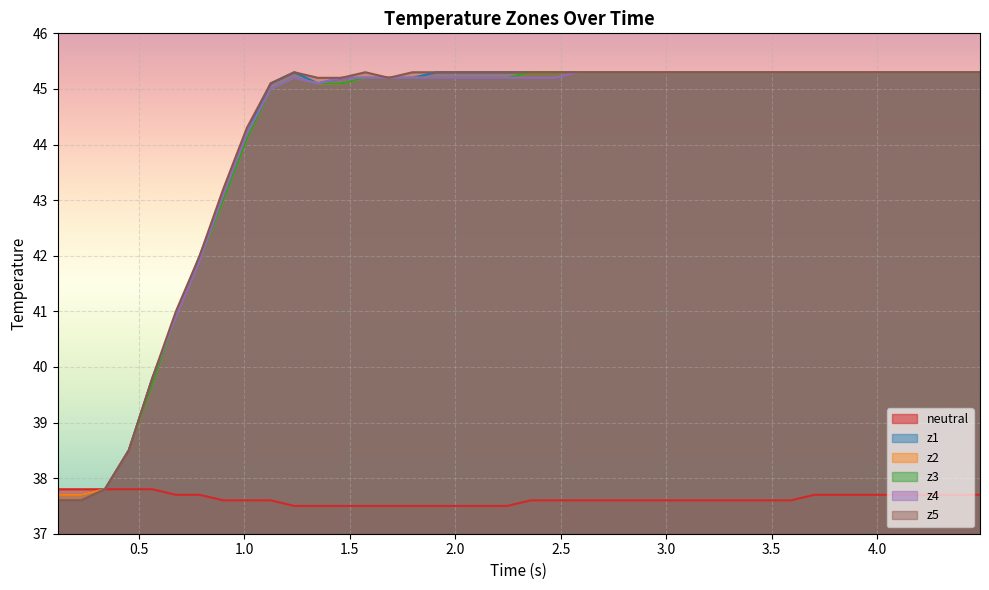

At how many categories does at least one series exceed 42?

33